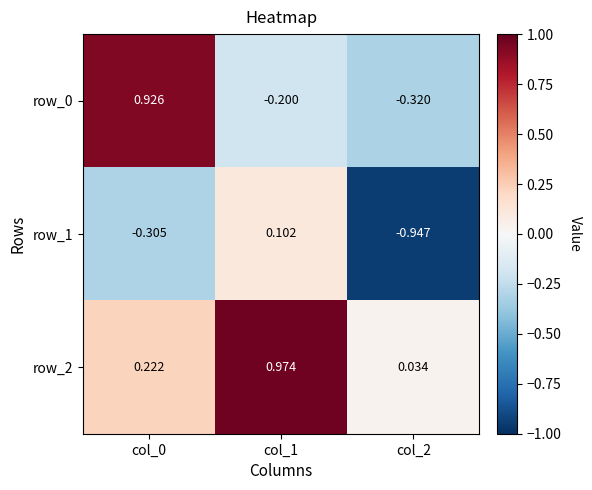

How many values in row_0 are above zero?

1